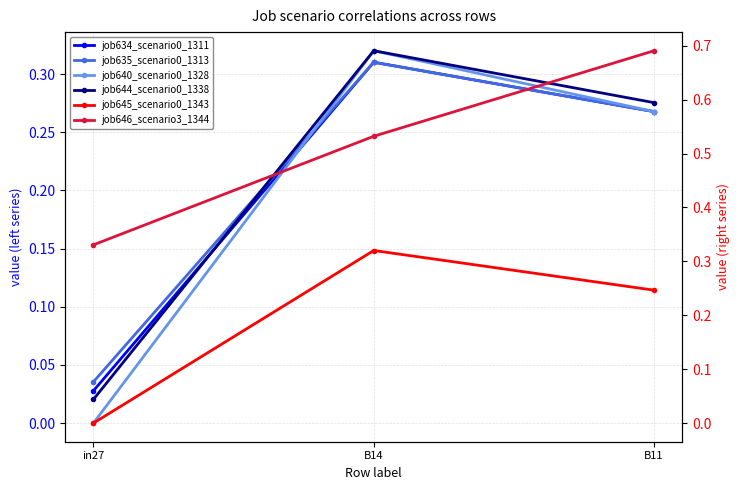

List the labels in order of job644_scenario0_1338 value, largest first.

B14, B11, in27